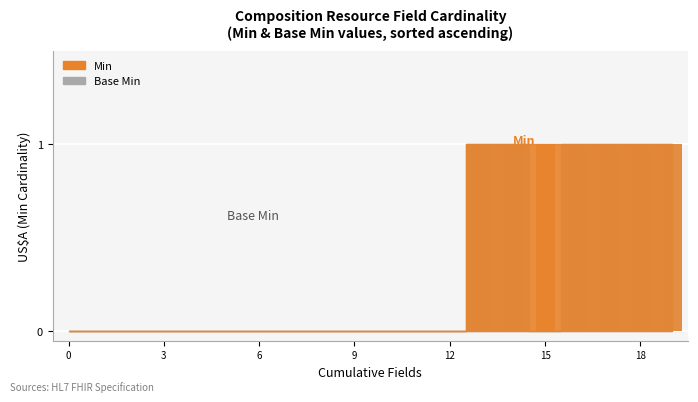

Is the value of base_min_values at base_min_values greater than the value of min_values at 12?

No